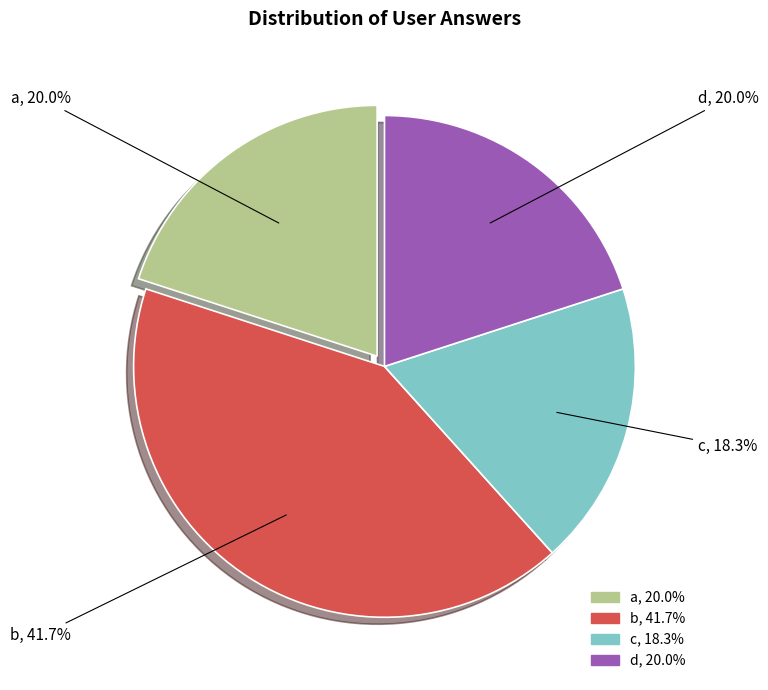

How many slices are in this pie chart?

4